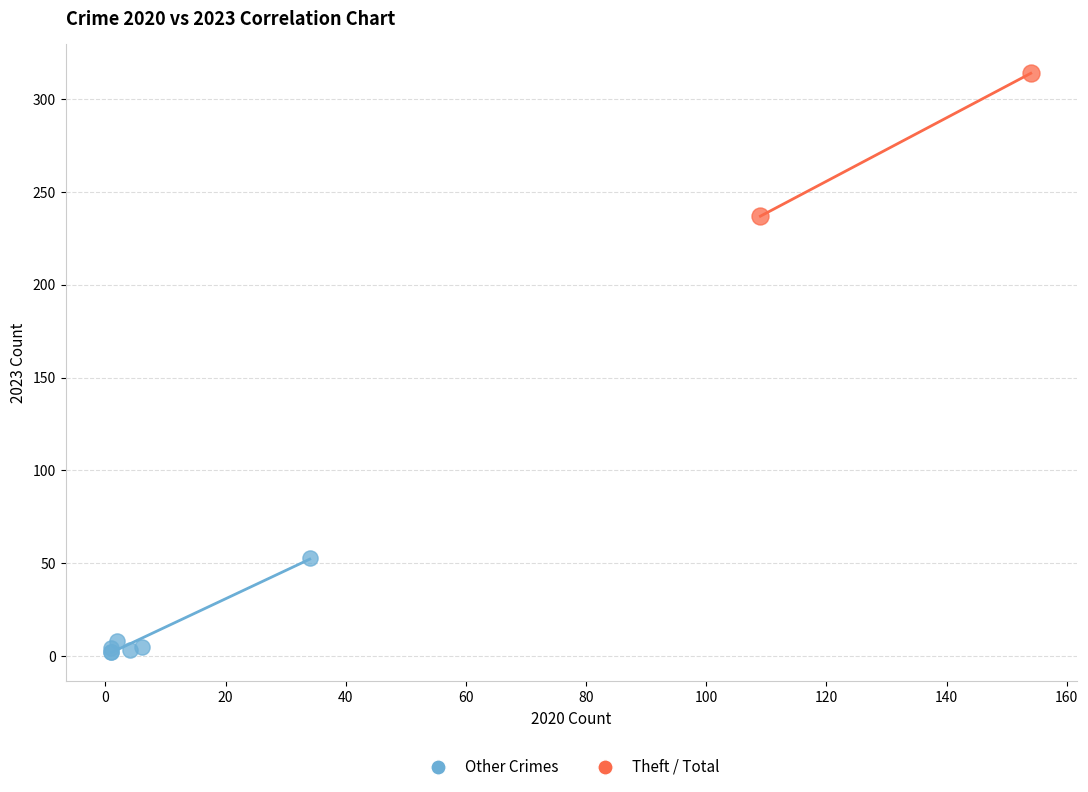

What are all the series names shown in the legend?

Other Crimes, Theft / Total